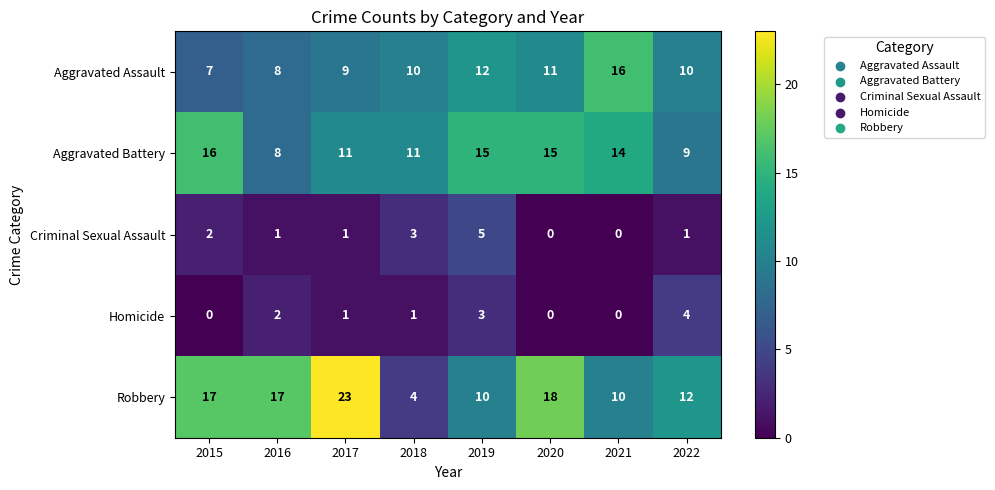

What is the difference between the maximum and minimum values in the Homicide series?

4